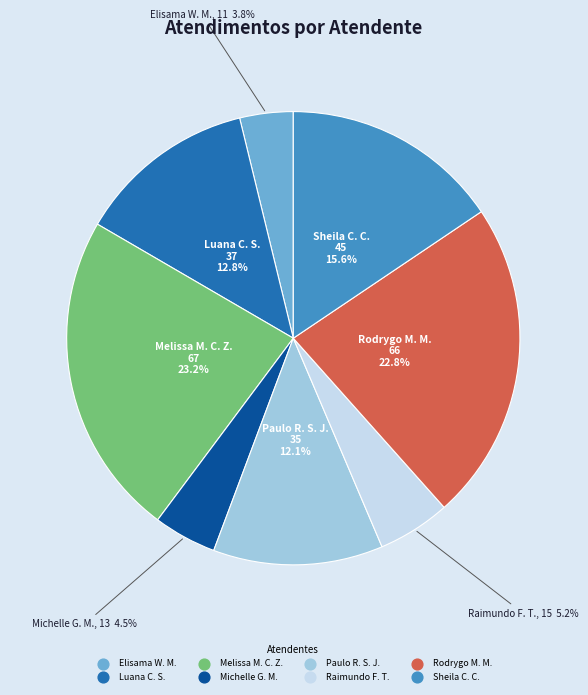

Does any single category account for the majority?

No